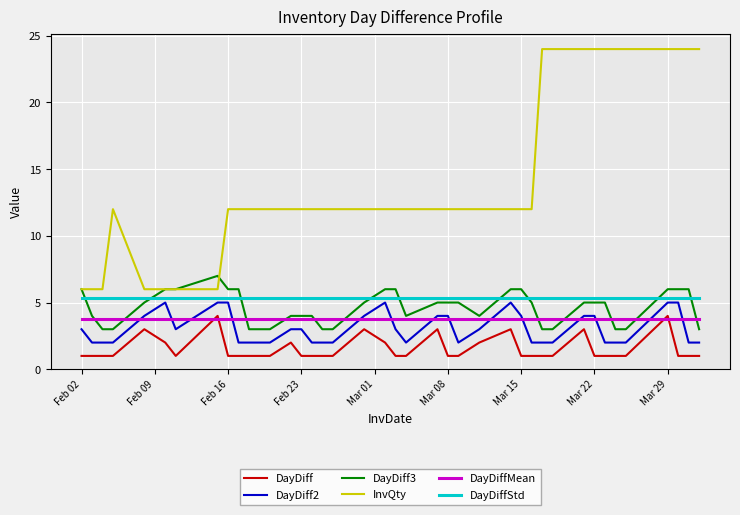

True or false: DayDiffStd and DayDiff2 intersect in this chart.

False